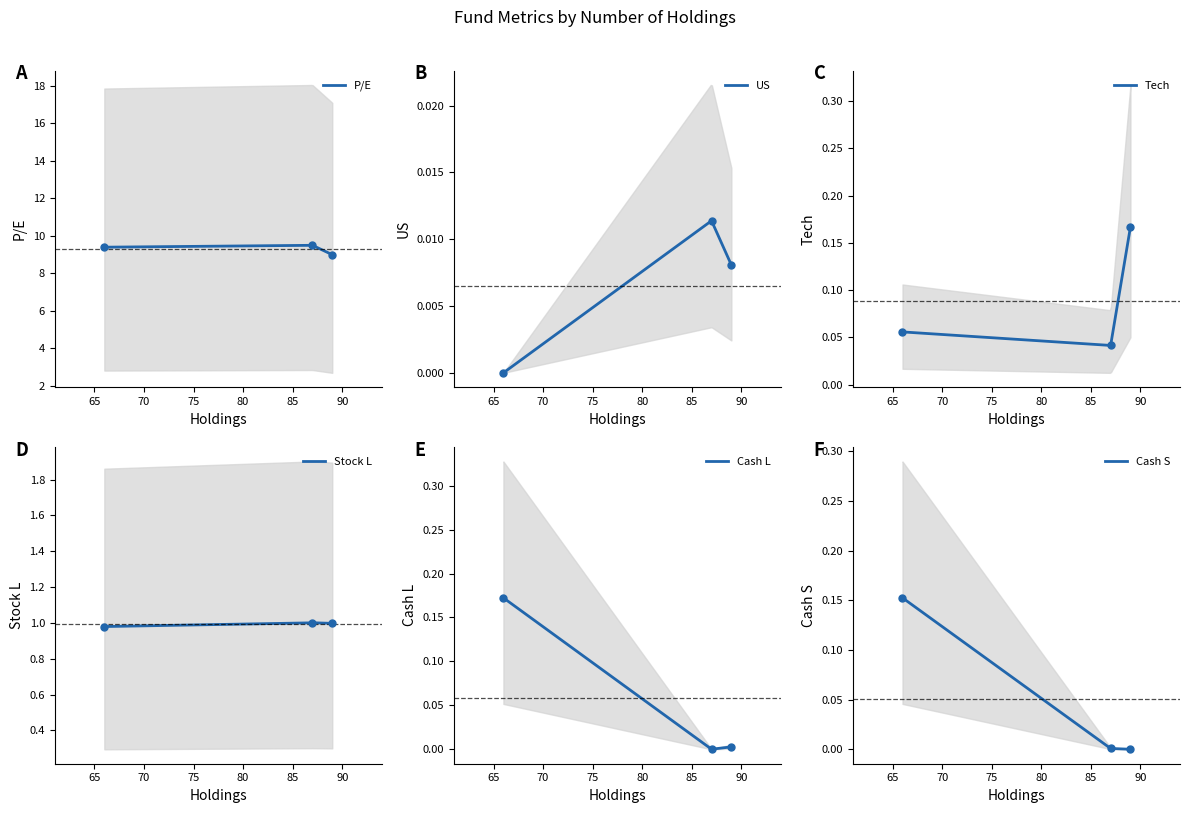

What are all the series names shown in the legend?

P/E, US, Tech, Stock L, Cash L, Cash S